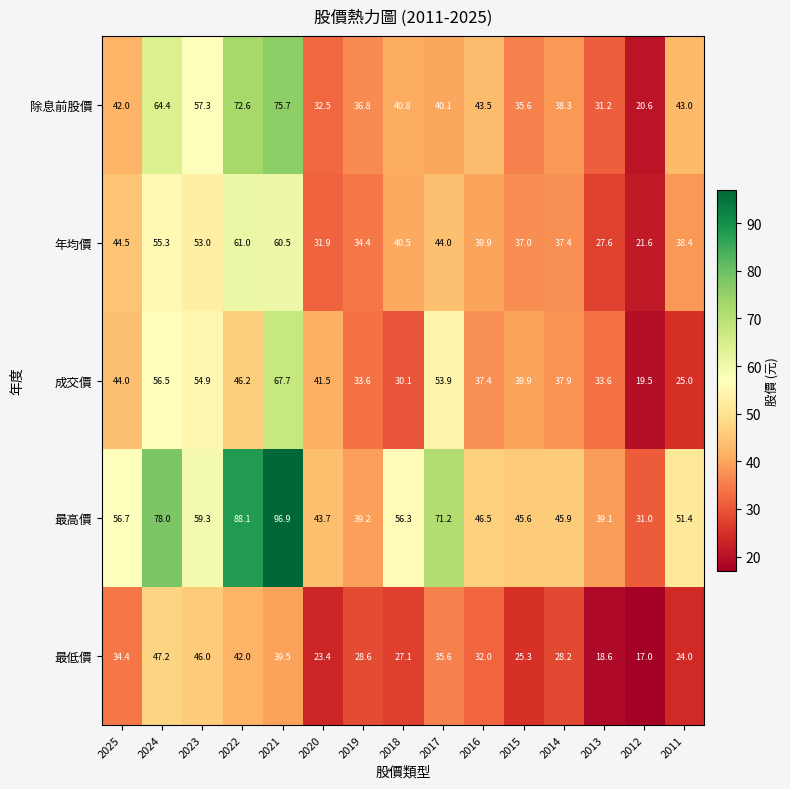

Is the value of 年均價 at 2018 greater than the value of 成交價 at 2018?

Yes